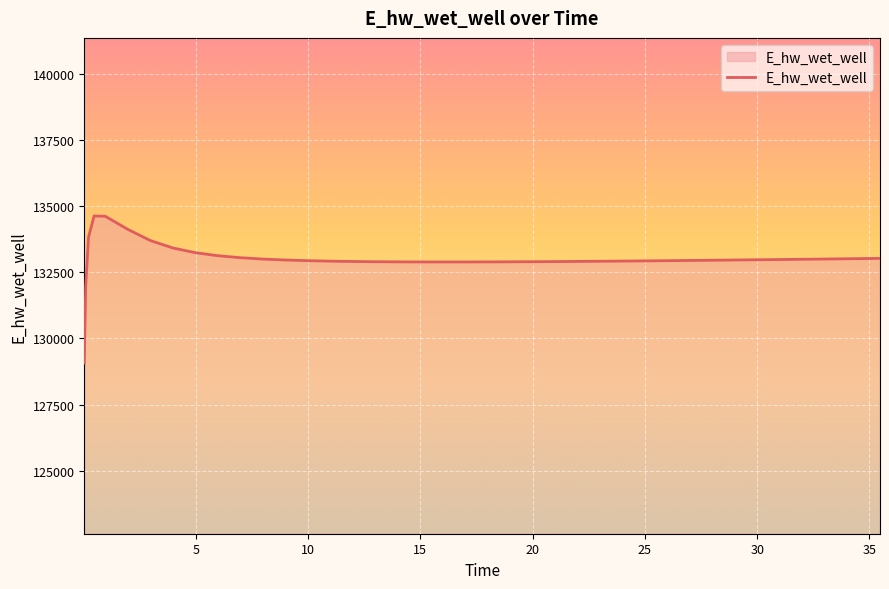

What is the maximum value shown in the chart?

134630.0